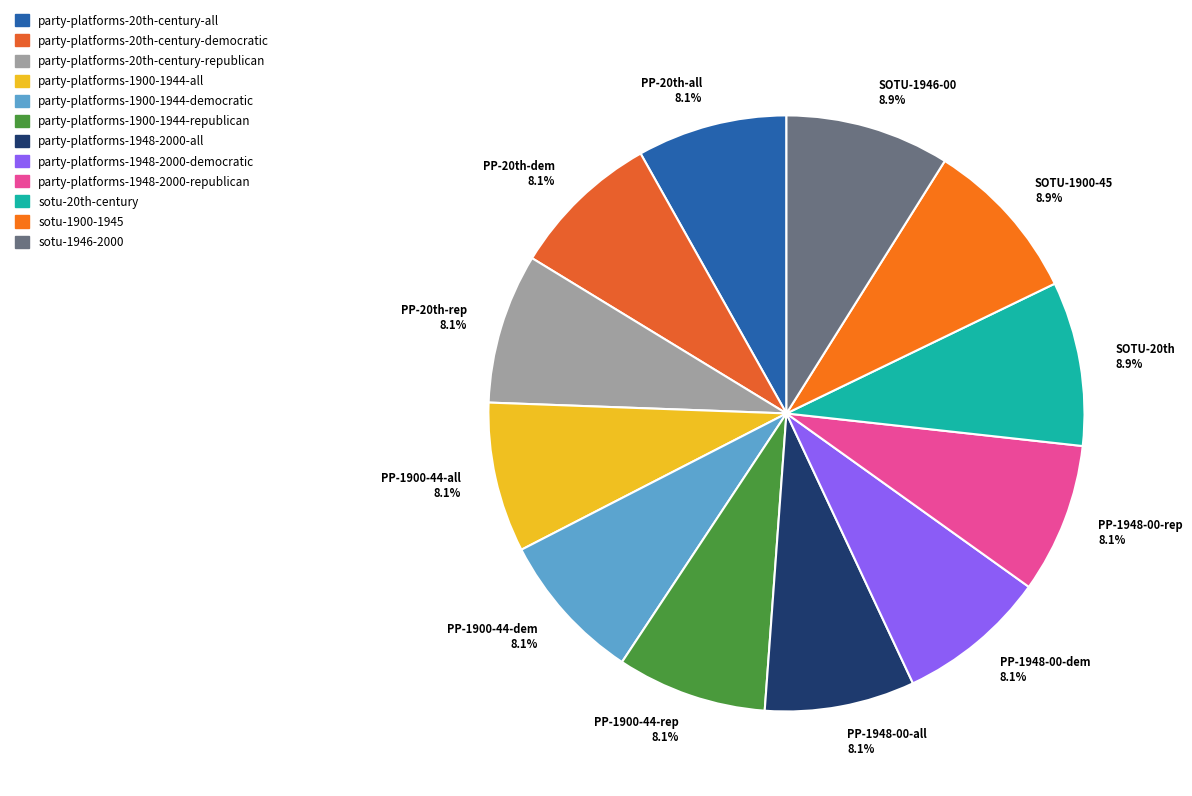

Approximately how many times larger is the value at PP-1900-44-dem compared to PP-1948-00-dem?

1.0